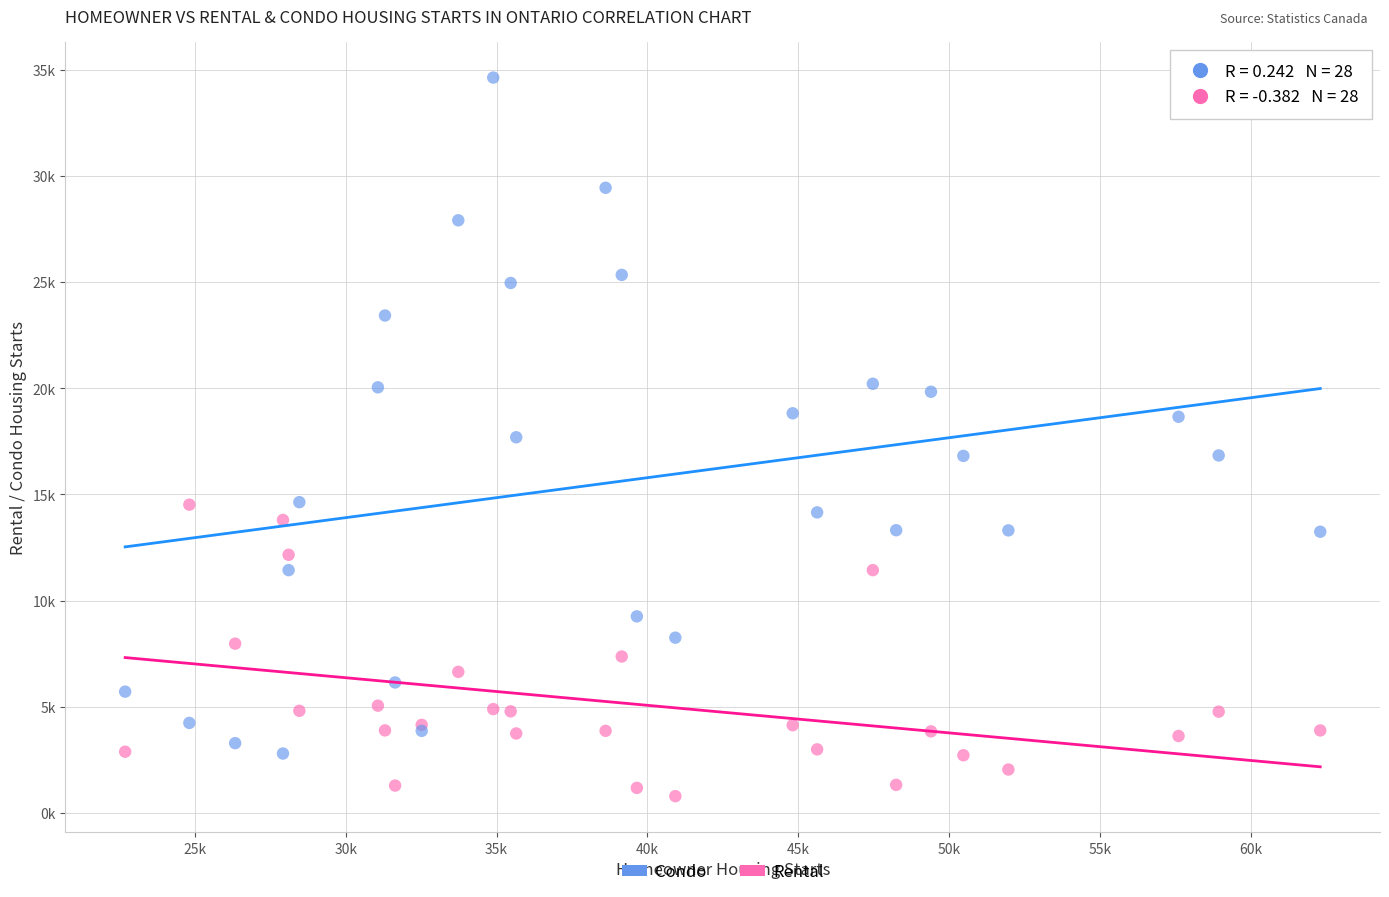

What are all the series names shown in the legend?

Condo, Rental